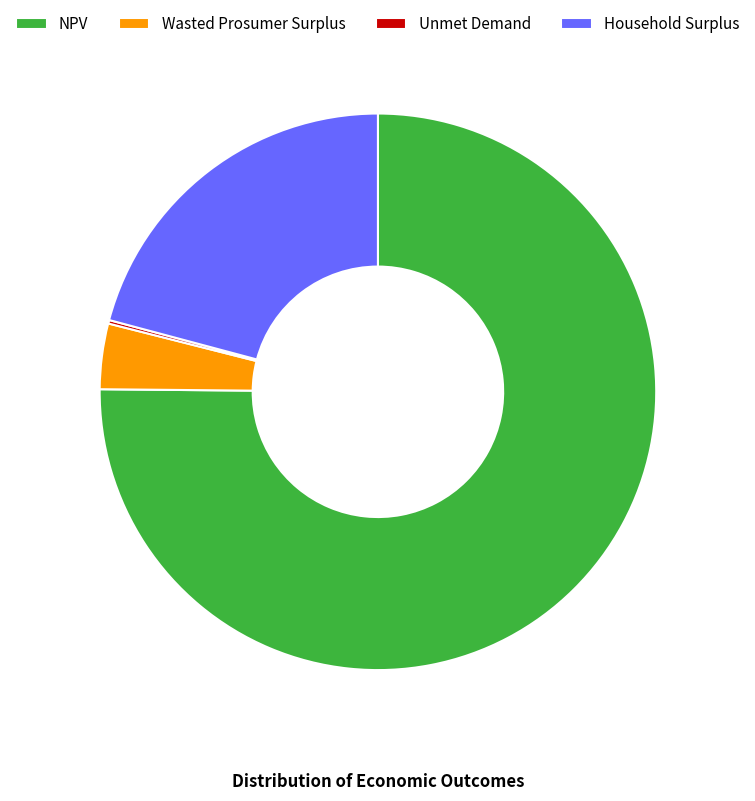

Approximately how many times larger is the value at Household Surplus compared to NPV?

0.3